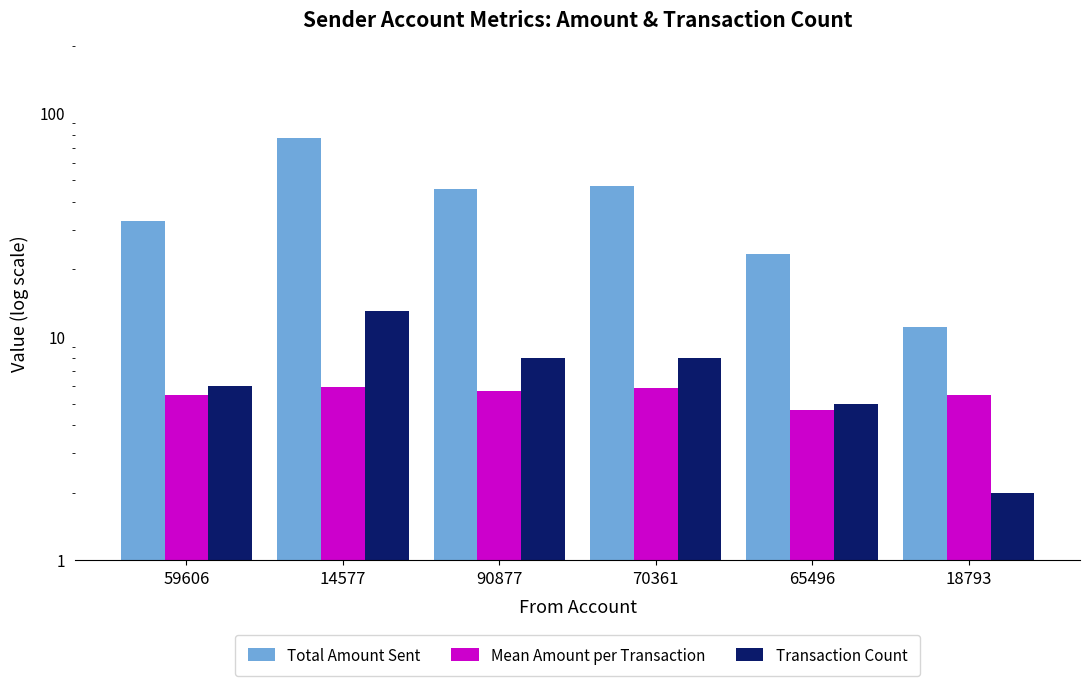

List the labels in order of Total Amount Sent value, largest first.

14577, 70361, 90877, 59606, 65496, 18793